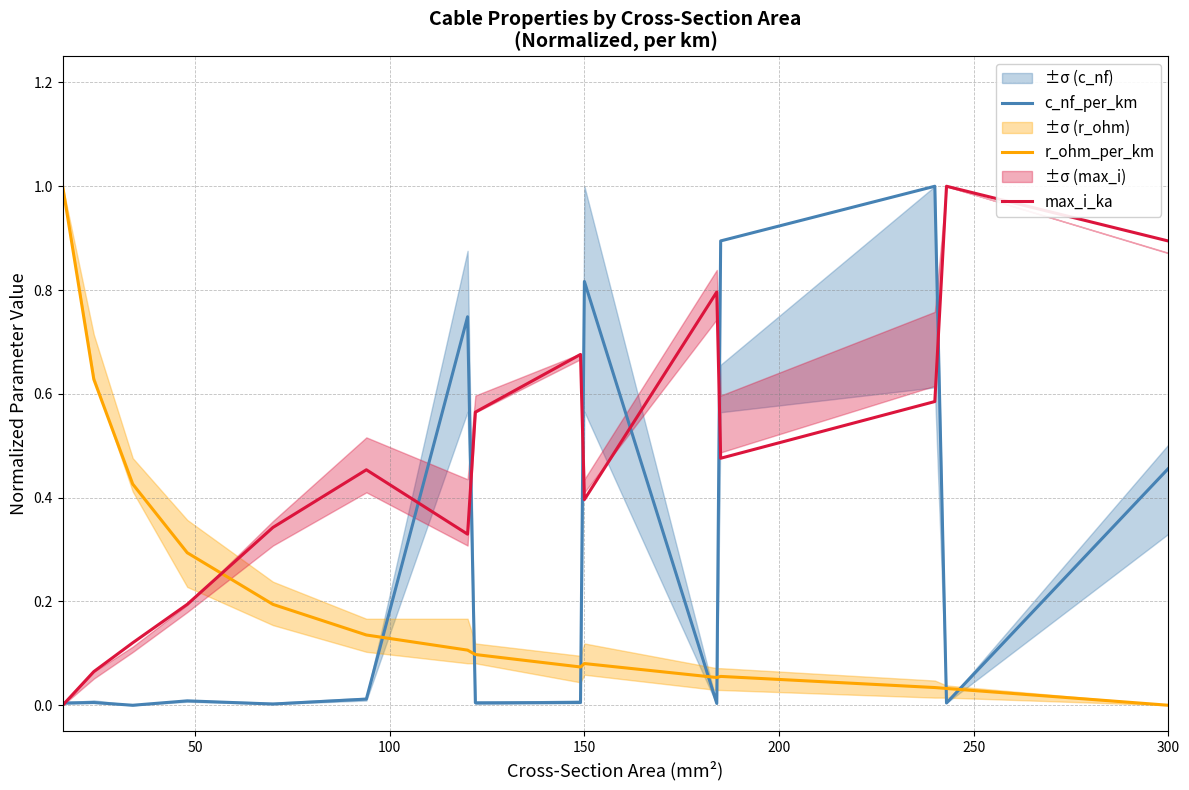

How many intersections are there between c_nf_per_km and r_ohm_per_km?

7